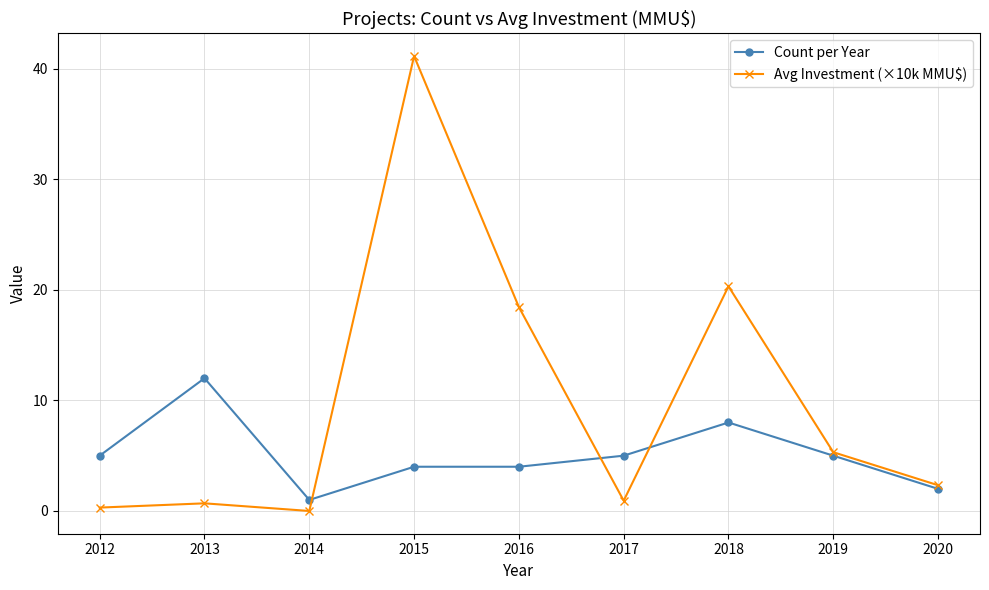

At which category does Avg Investment (×10k MMU$) reach its first local valley?

2014